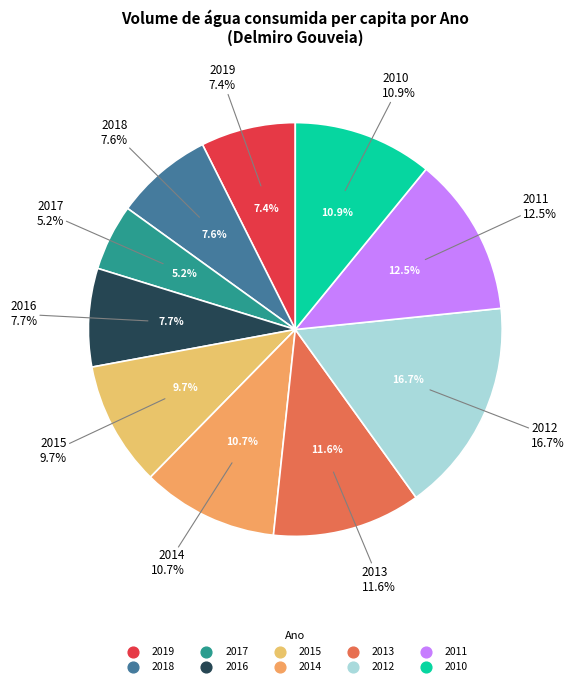

To the nearest percent, what percentage of the pie is 2014?

11%